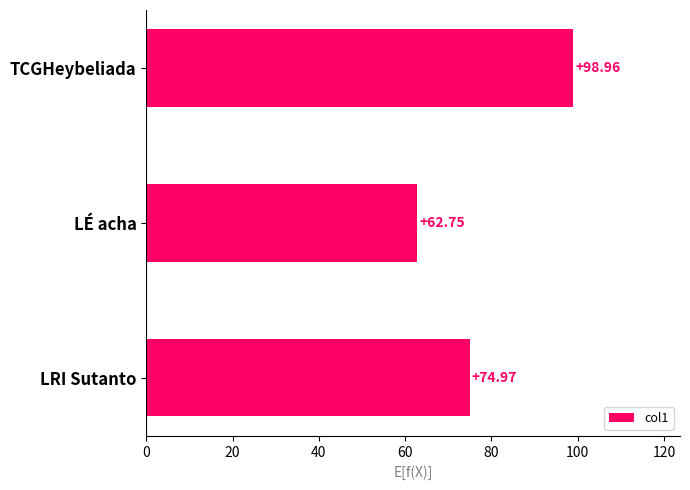

What is the maximum value shown in the chart?

99.0